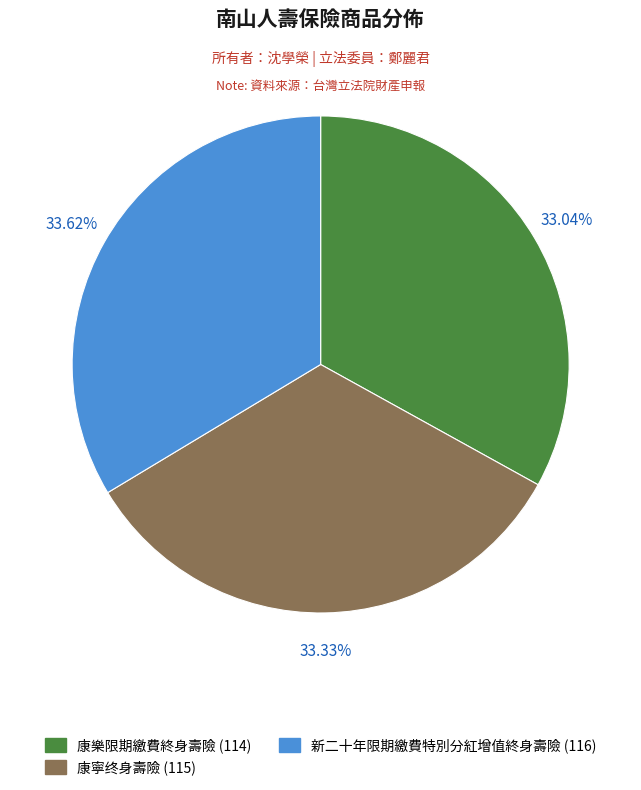

To the nearest percent, what portion does 新二十年限期繳費特別分紅增值終身壽險 represent?

34%